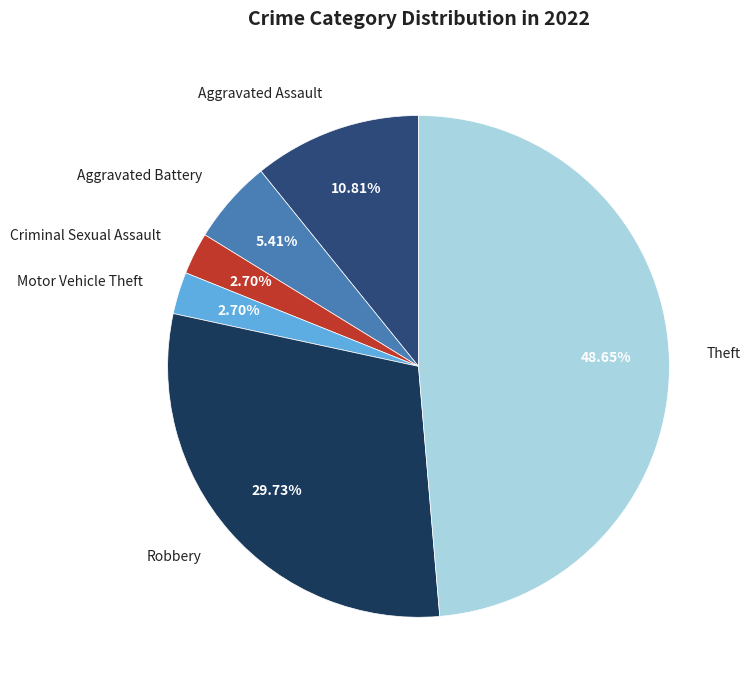

To the nearest percent, what percentage of the pie is Robbery?

30%